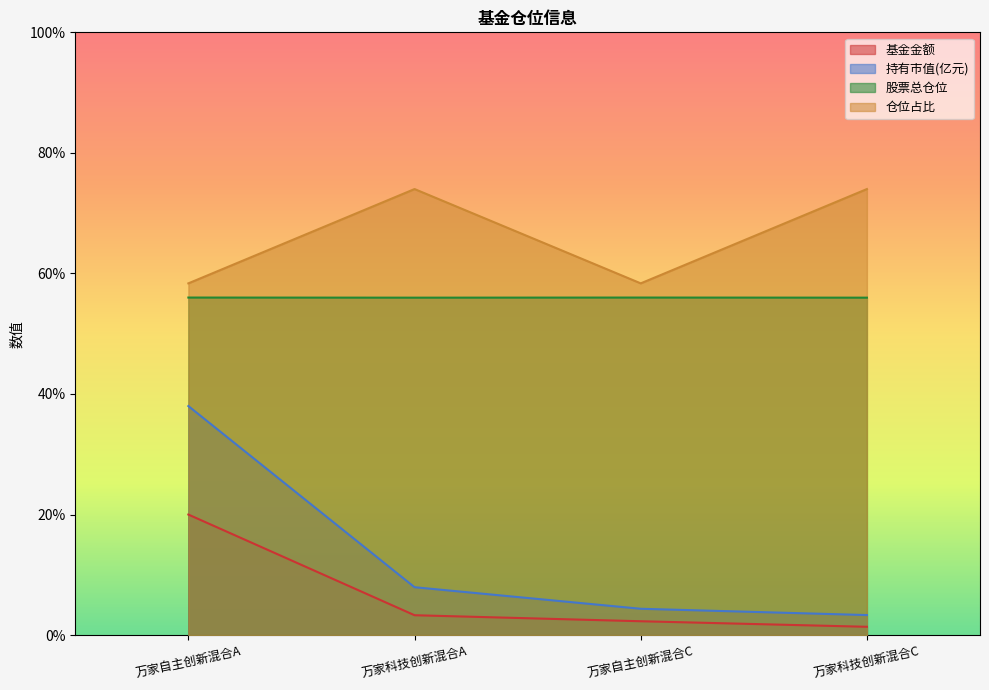

Rank the categories by 仓位占比 value from lowest to highest.

万家自主创新混合A, 万家自主创新混合C, 万家科技创新混合A, 万家科技创新混合C